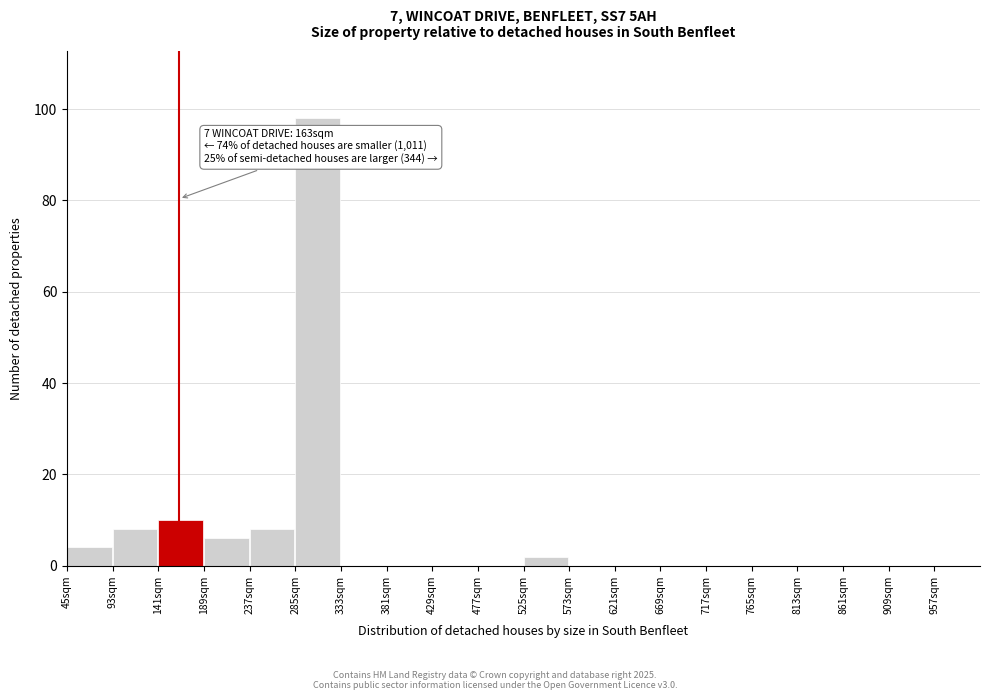

Which range on the x-axis has the tallest bar?

285 to 333